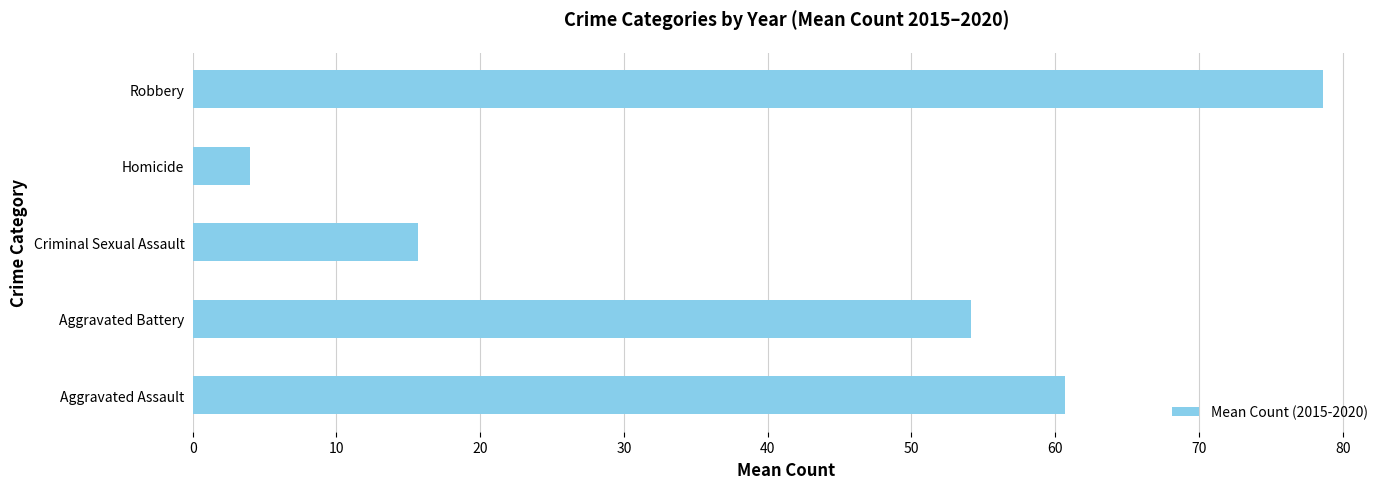

What is the smallest value displayed?

4.0